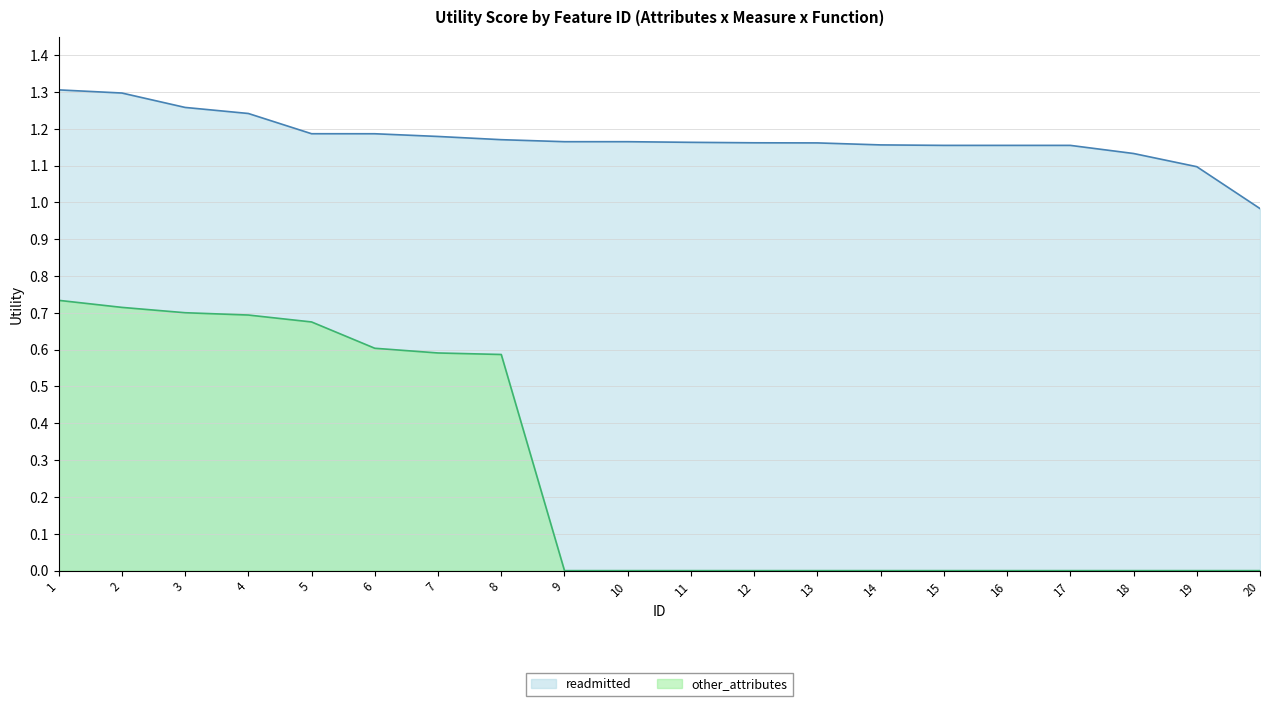

Reading left to right, what are all the values shown in this chart?

readmitted: 1.3	1.3	1.3	1.2	1.2	1.2	1.2	1.2	1.2	1.2	1.2	1.2	1.2	1.2	1.2	1.2	1.2	1.1	1.1	1.0
other_attributes: 0.7	0.7	0.7	0.7	0.7	0.6	0.6	0.6	0.0	0.0	0.0	0.0	0.0	0.0	0.0	0.0	0.0	0.0	0.0	0.0